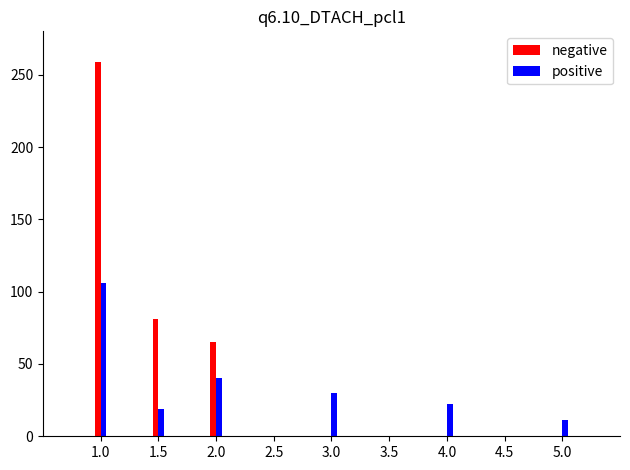

At which category is the sum across all series the highest?

1.0